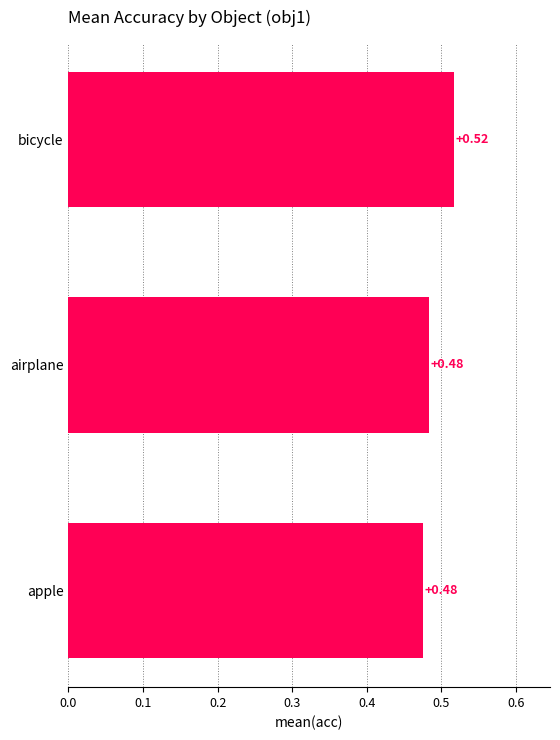

What is the sum of all values?

1.5